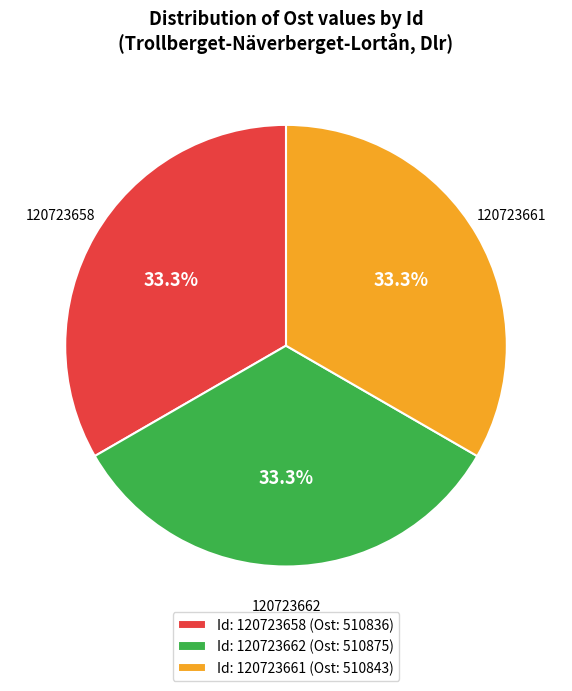

To the nearest percent, what percentage of the pie is 120723662?

33%